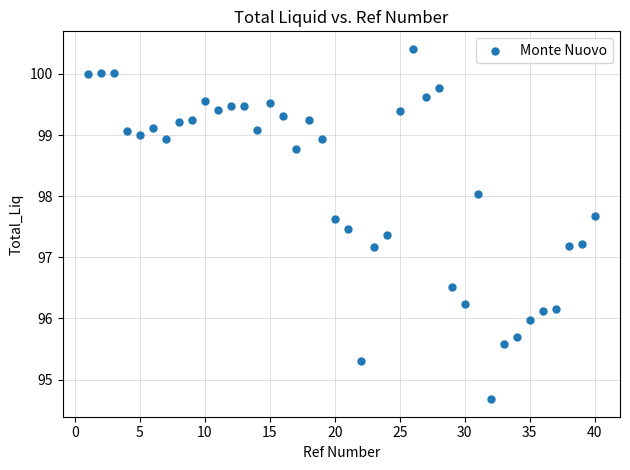

What is the range of Y values (max minus min)?

5.7